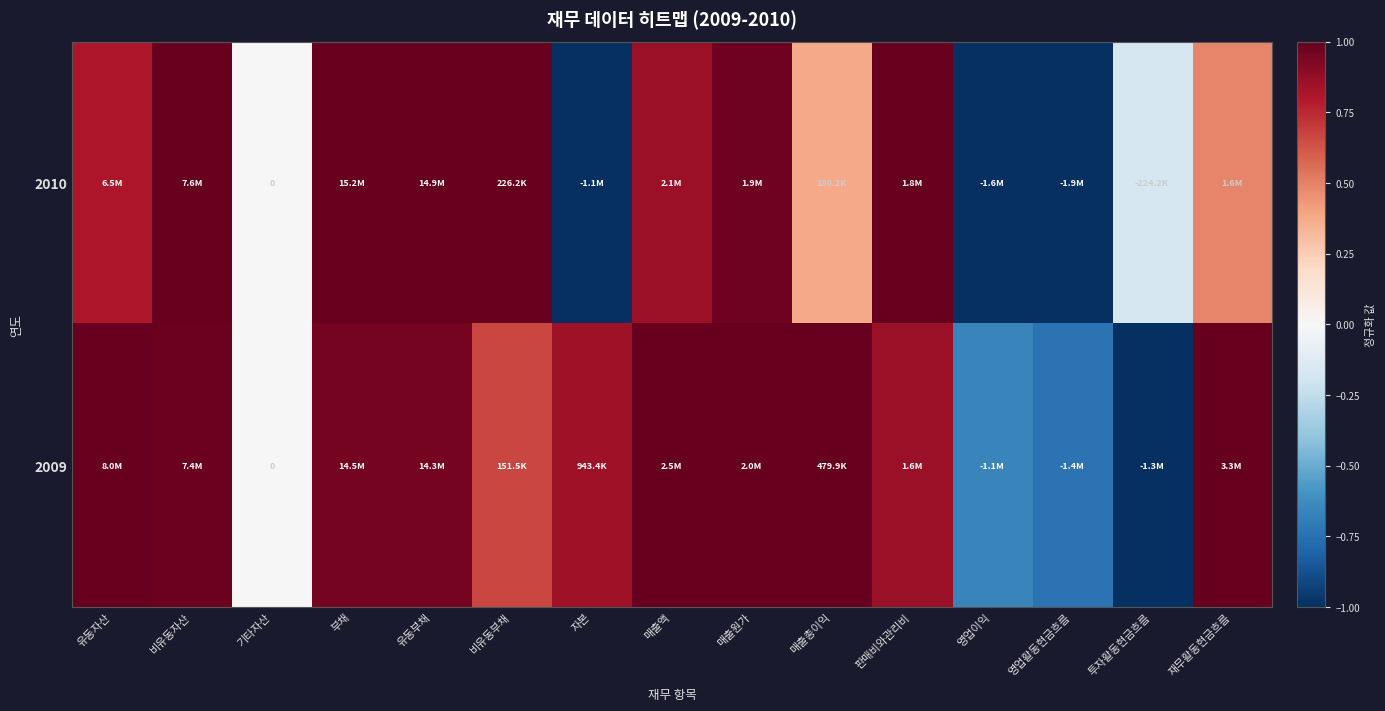

How many values in the 2009 series are below 0?

3